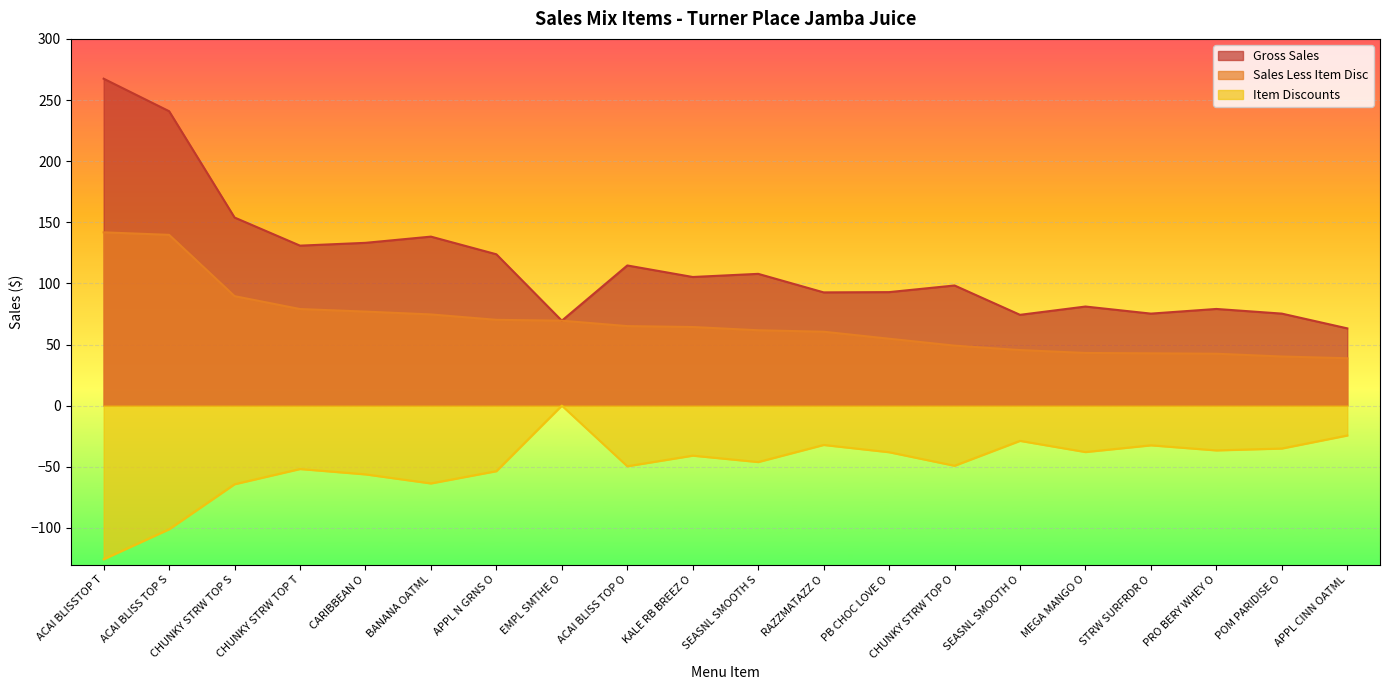

What value does the Sales Less Item Disc series have at ACAI BLISSTOP T?

141.8